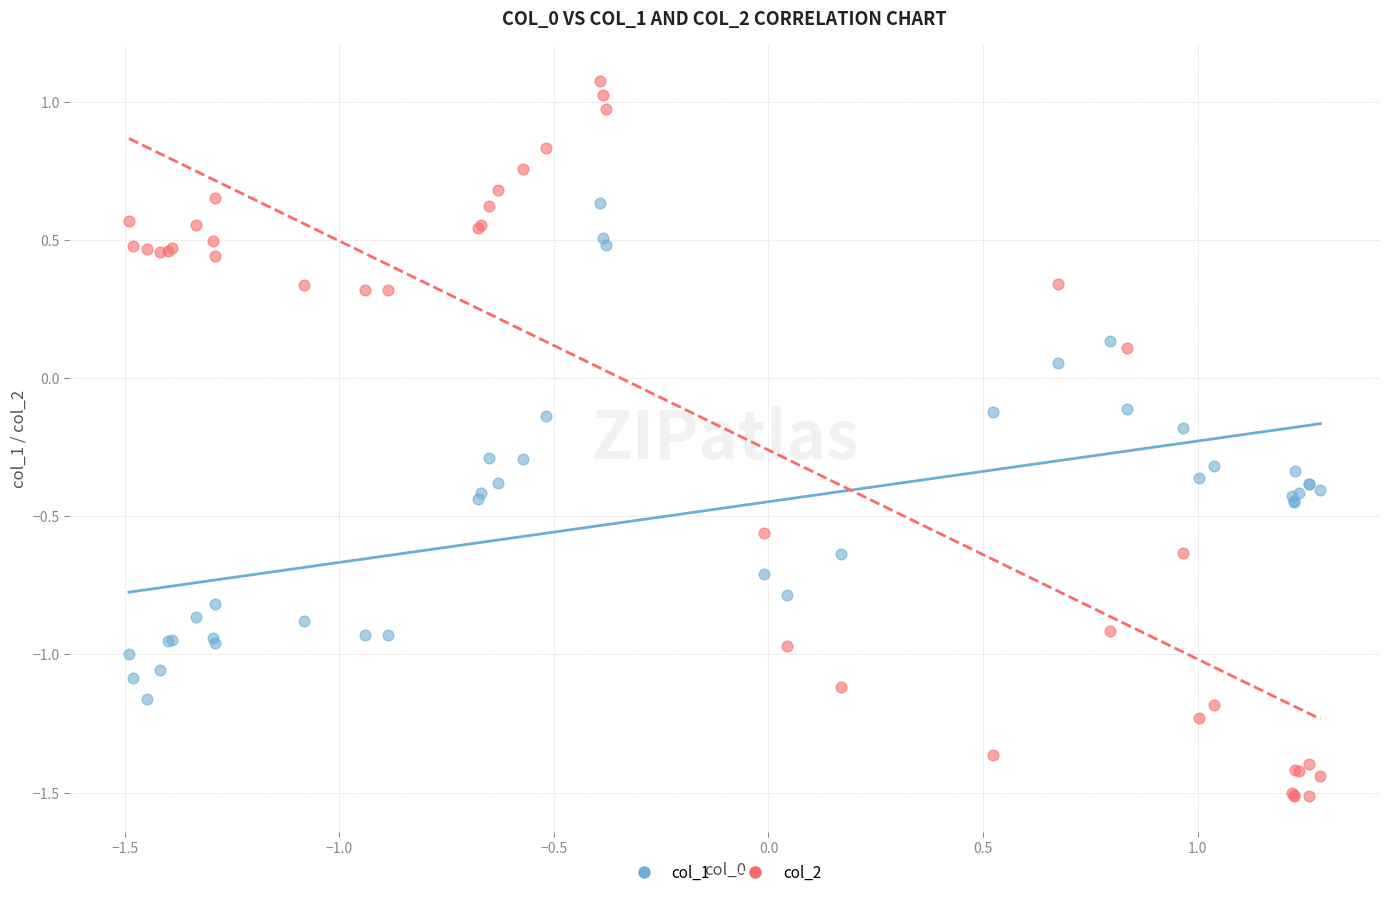

Which series reaches the minimum Y coordinate?

col_2